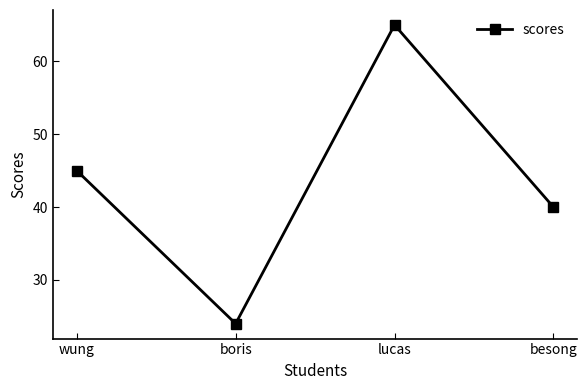

Does the chart display data point markers on the line(s)?

Yes